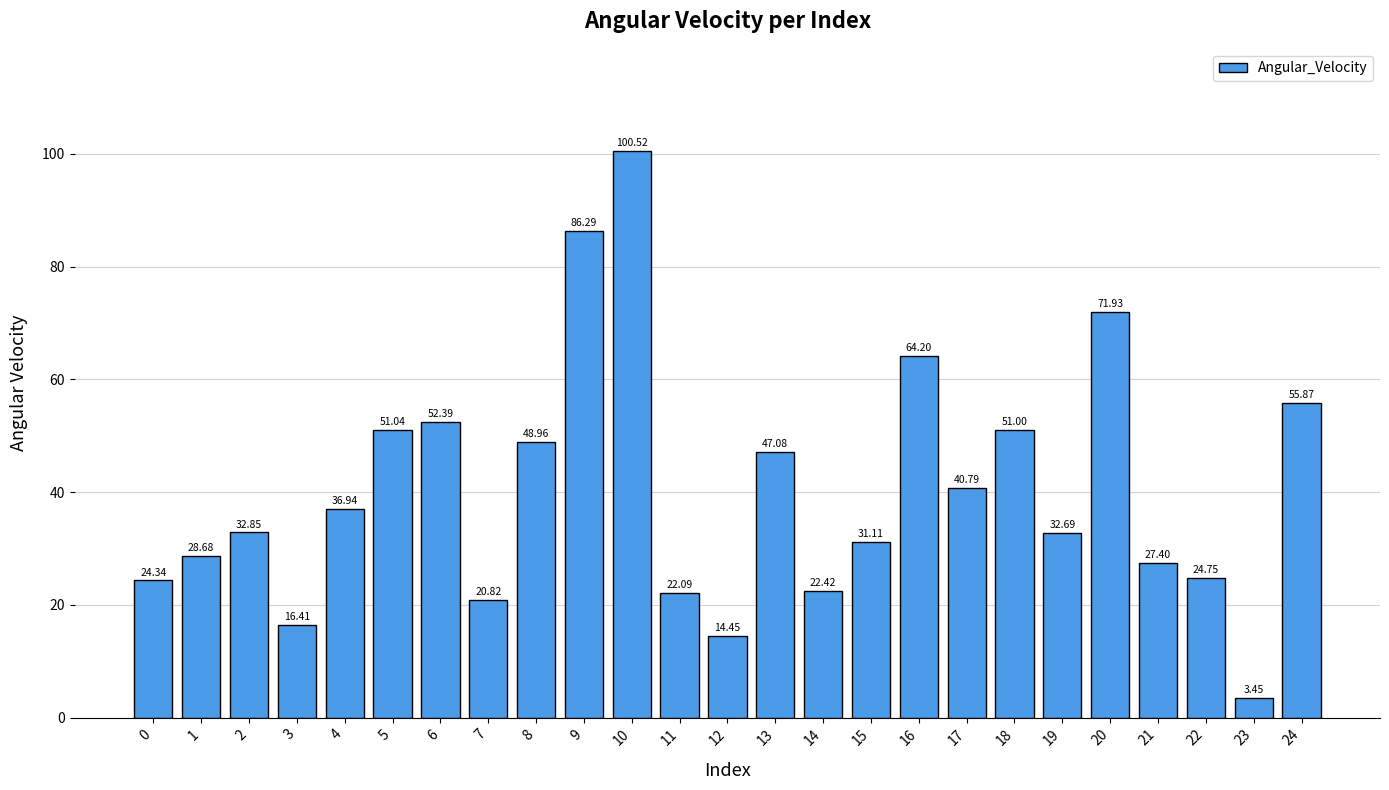

What is the difference between the maximum and second lowest values?

86.1